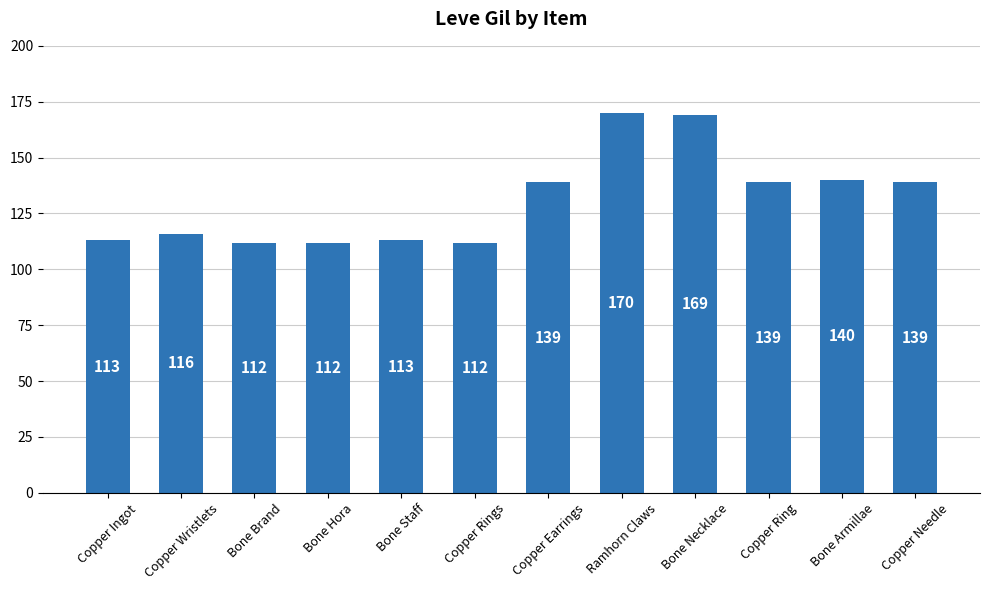

How many data points does each series have?

12